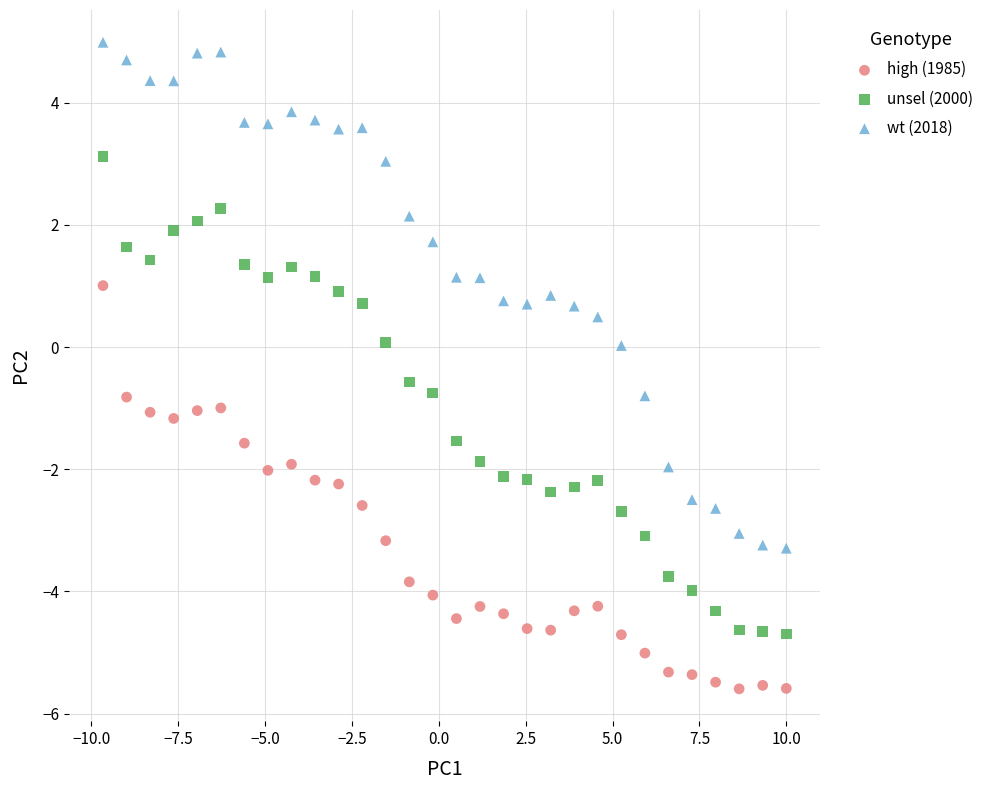

Which series has the largest Y range (max minus min)?

wt (2018)